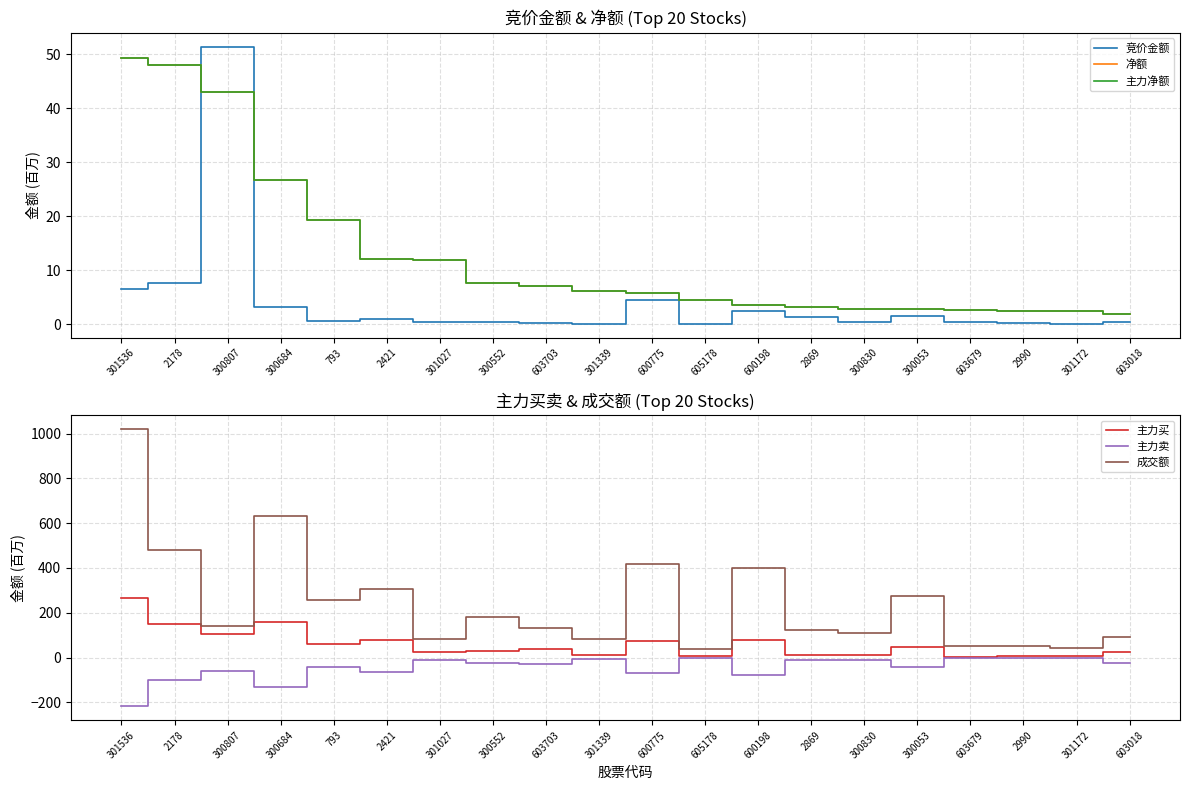

Reading left to right, extract all data points from this chart.

竞价金额: 301536=6.5	2178=7.7	300807=51.4	300684=3.3	793=0.6	2421=0.9	301027=0.4	300552=0.5	603703=0.2	301339=0.1	600775=4.4	605178=0.1	600198=2.5	2869=1.4	300830=0.5	300053=1.5	603679=0.4	2990=0.3	301172=0.1	603018=0.5
净额: 301536=49.2	2178=48.0	300807=43.0	300684=26.8	793=19.2	2421=12.1	301027=11.9	300552=7.6	603703=7.2	301339=6.1	600775=5.8	605178=4.6	600198=3.7	2869=3.3	300830=2.8	300053=2.8	603679=2.7	2990=2.5	301172=2.4	603018=1.9
主力净额: 301536=49.2	2178=48.0	300807=43.0	300684=26.8	793=19.2	2421=12.1	301027=11.9	300552=7.6	603703=7.2	301339=6.1	600775=5.8	605178=4.6	600198=3.7	2869=3.3	300830=2.8	300053=2.8	603679=2.7	2990=2.5	301172=2.4	603018=1.9
主力买: 301536=267.6	2178=148.5	300807=104.2	300684=158.5	793=59.3	2421=77.5	301027=22.6	300552=30.6	603703=36.3	301339=13.4	600775=74.2	605178=5.4	600198=80.3	2869=13.5	300830=13.5	300053=47.0	603679=4.4	2990=4.7	301172=5.3	603018=24.4
主力卖: 301536=-218.4	2178=-100.5	300807=-61.2	300684=-131.7	793=-40.1	2421=-65.5	301027=-10.8	300552=-23.0	603703=-29.2	301339=-7.3	600775=-68.4	605178=-0.8	600198=-76.7	2869=-10.2	300830=-10.6	300053=-44.2	603679=-1.7	2990=-2.2	301172=-2.9	603018=-22.5
成交额: 301536=1019.0	2178=482.2	300807=138.6	300684=632.2	793=254.9	2421=307.4	301027=82.0	300552=180.5	603703=132.3	301339=84.2	600775=416.1	605178=39.5	600198=398.7	2869=123.5	300830=110.5	300053=273.5	603679=50.3	2990=49.8	301172=43.9	603018=89.8